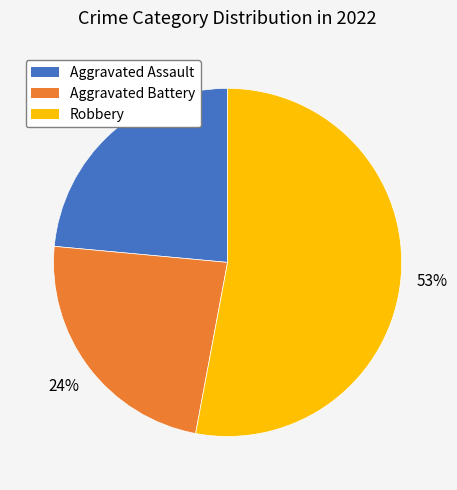

Which category has the biggest portion of the pie?

Robbery